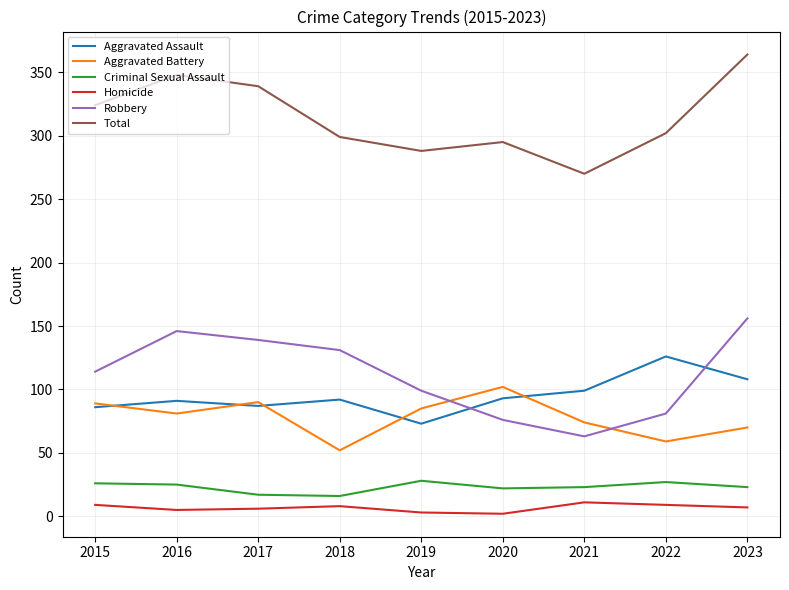

True or false: Homicide and Criminal Sexual Assault cross at least once.

False